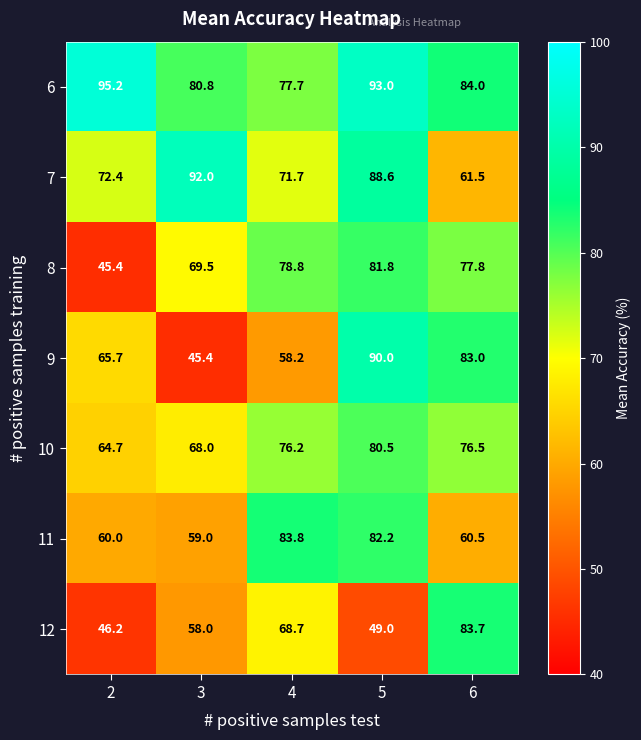

What is the difference between the second highest and minimum values in the 11 series?

23.2